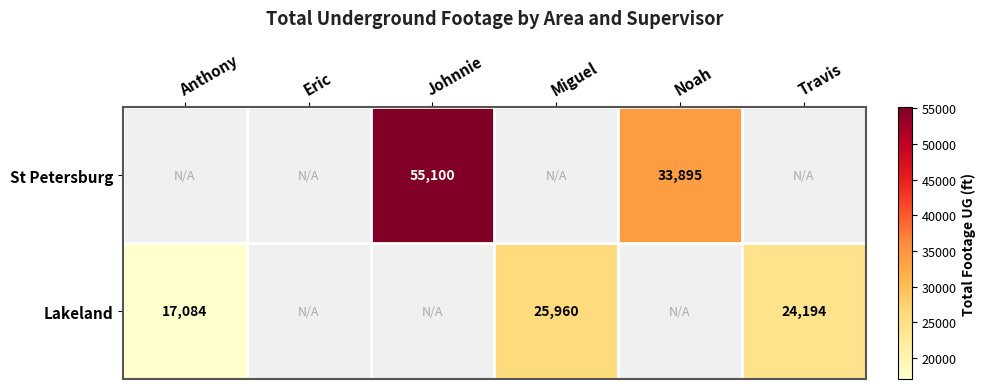

What is the difference between the Lakeland values at Travis and Miguel?

1766